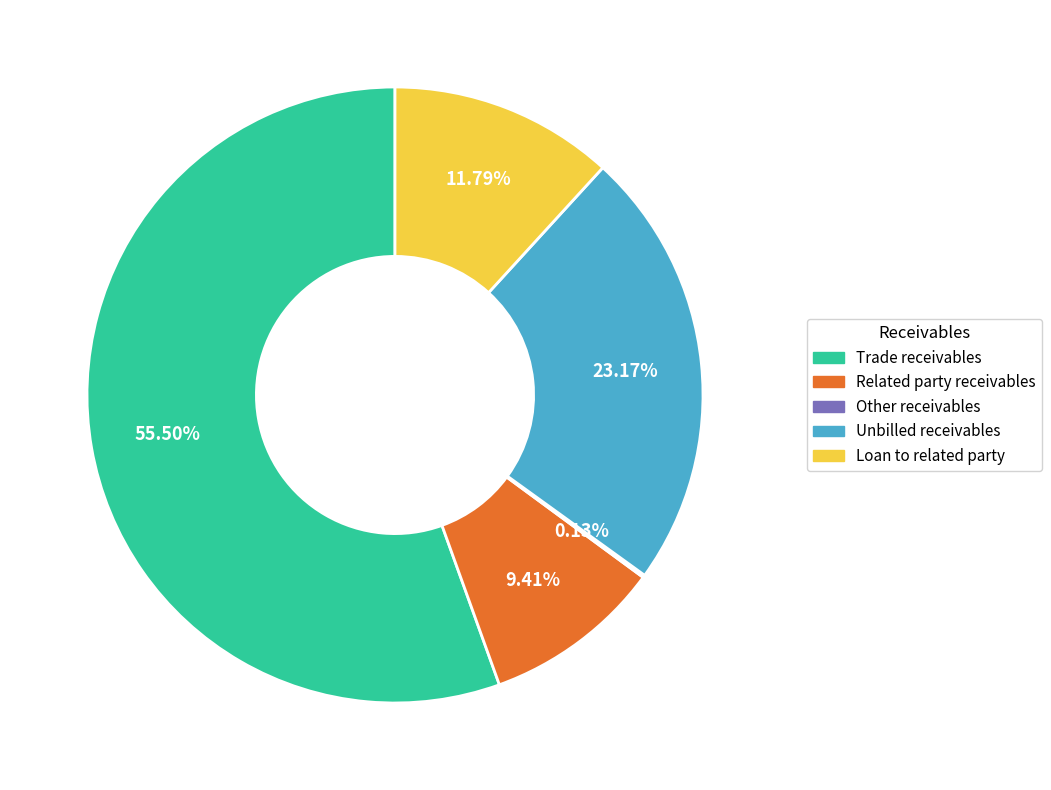

Approximately how many times larger is the value at Related party receivables compared to Unbilled receivables?

0.4